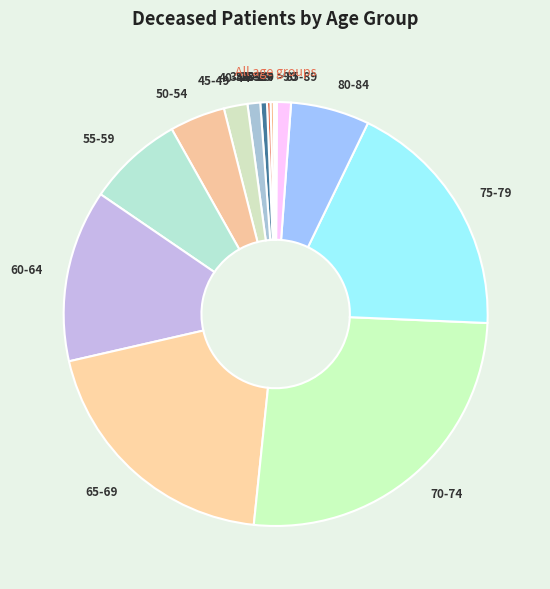

Is it true that 45-49 is 7% of the pie?

False